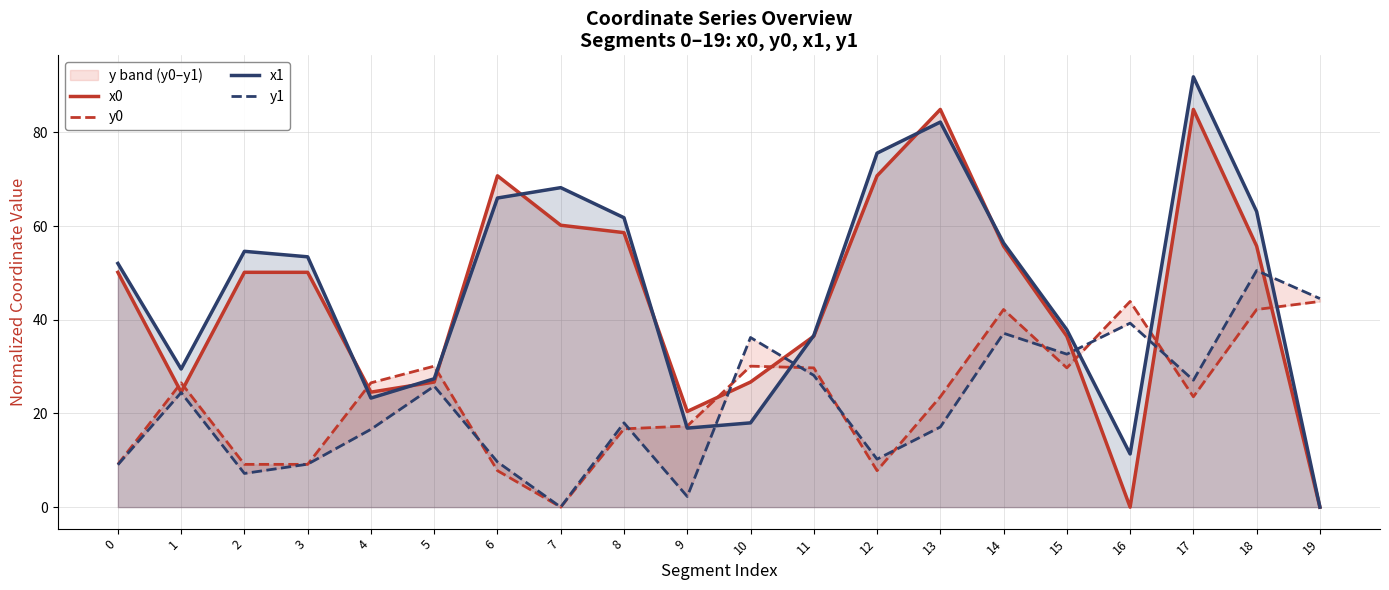

What is the sum of all x1 values?

925.9